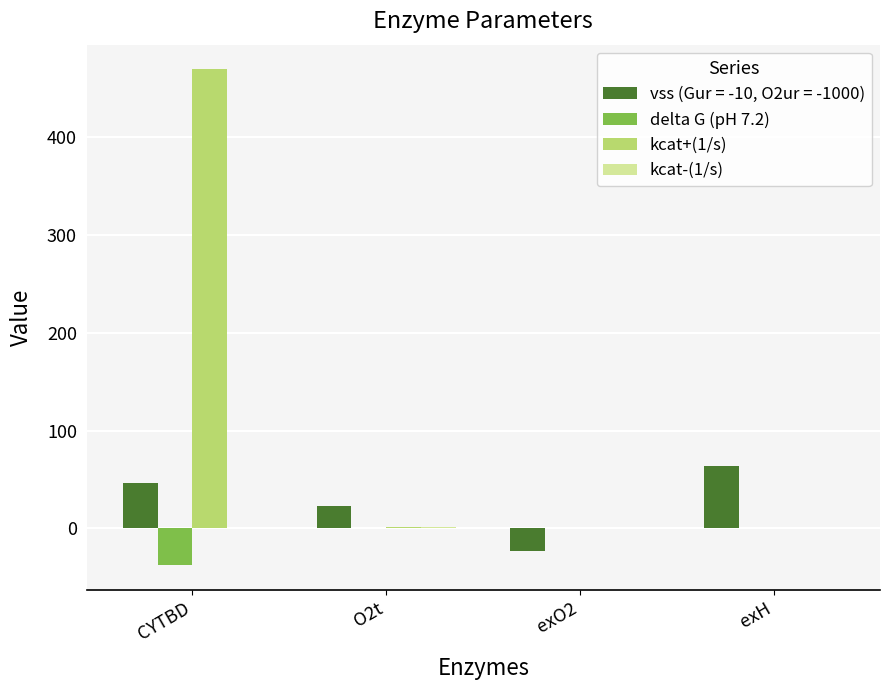

The kcat+(1/s) series shows 0.0 at exO2. True or false?

True